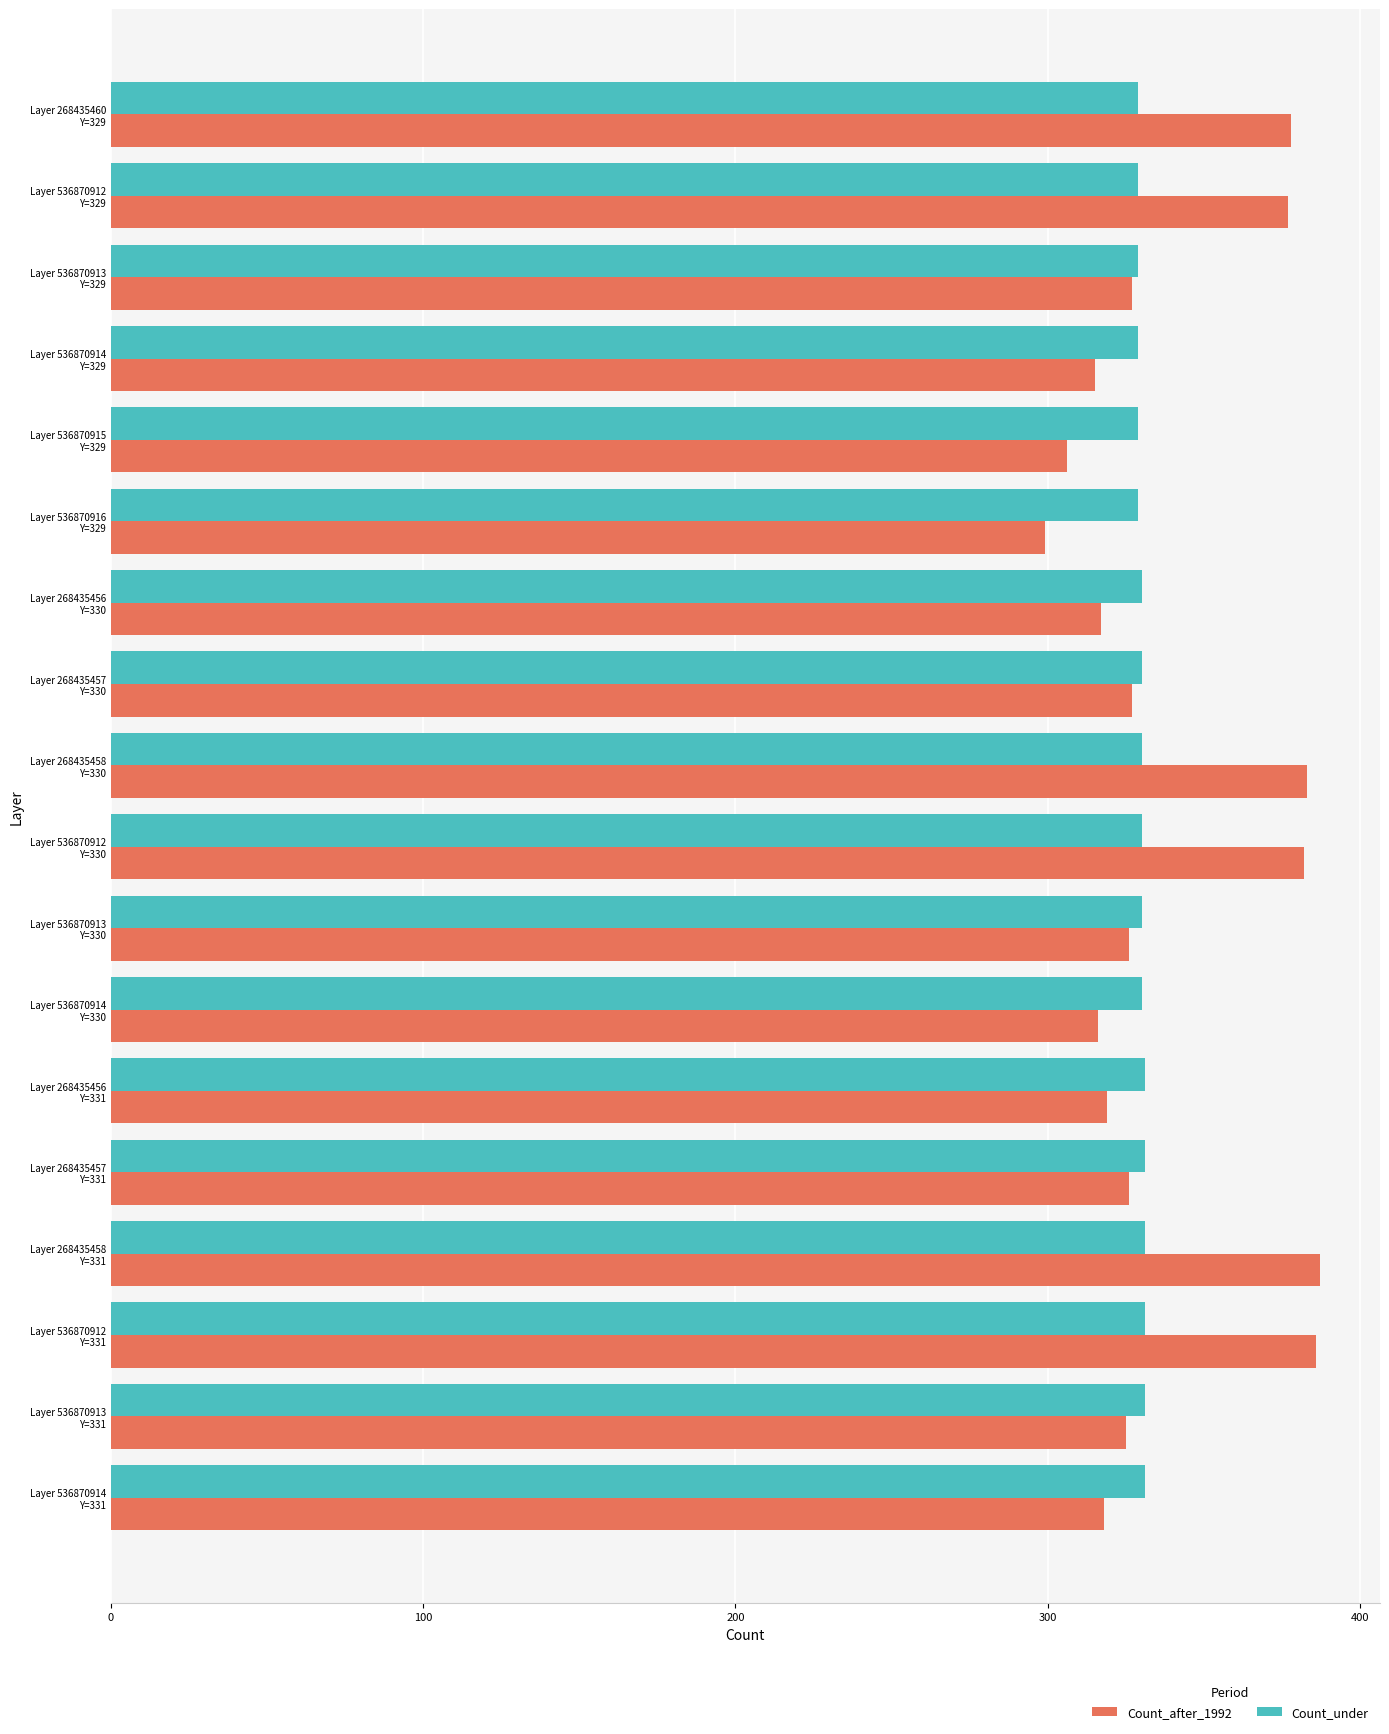

List the series in order of their peak value, lowest first.

Count_under, Count_after_1992